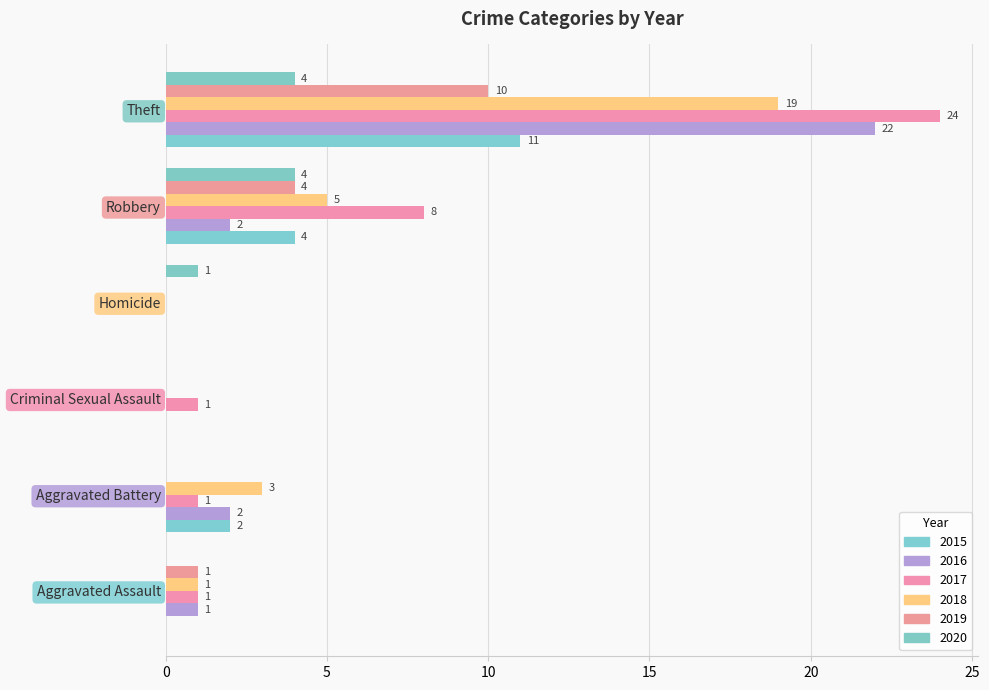

At which category is the sum across all series the highest?

Theft